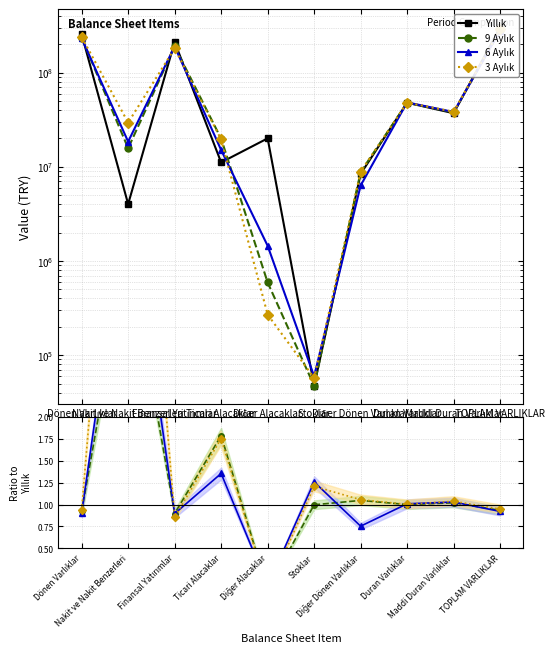

The 9 Aylık series shows 1.0 at Stoklar. True or false?

True